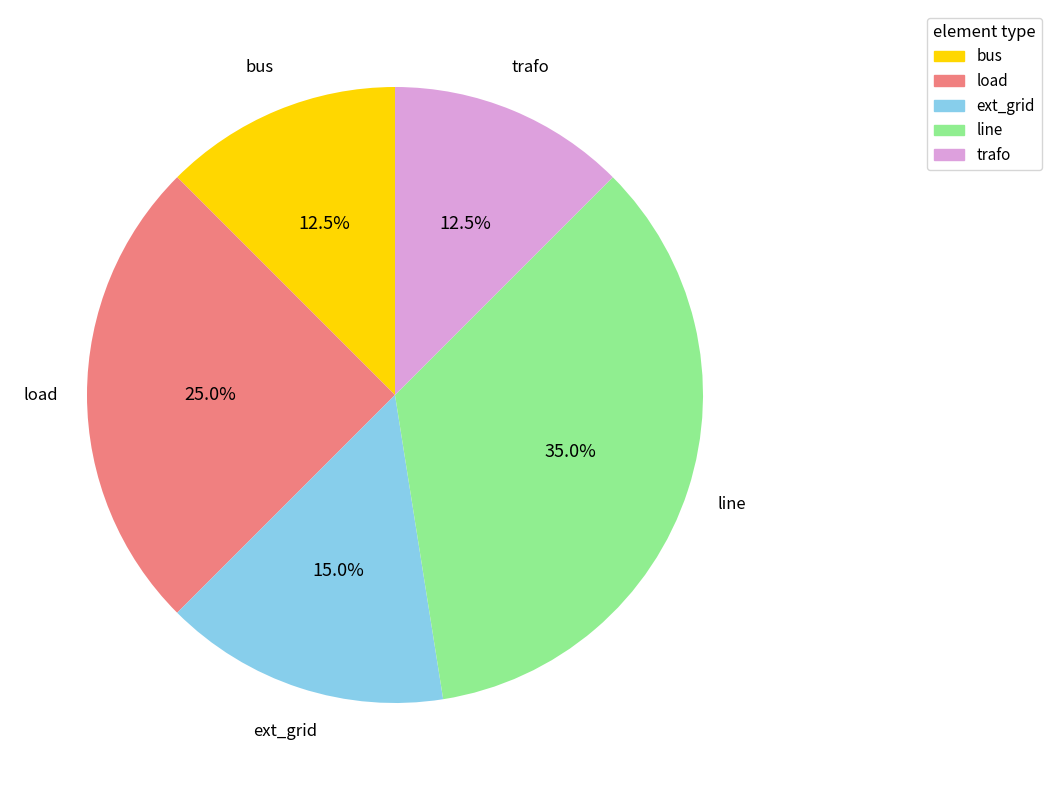

Which category has the biggest portion of the pie?

line